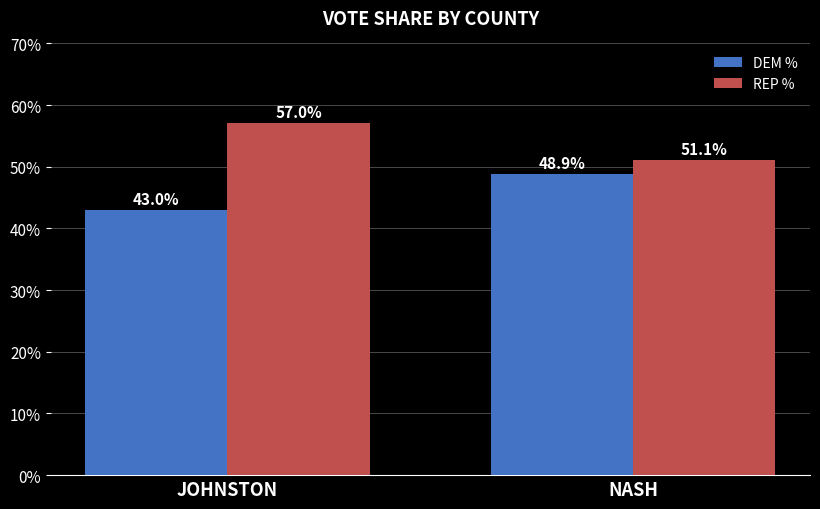

What are all the series names shown in the legend?

DEM %, REP %